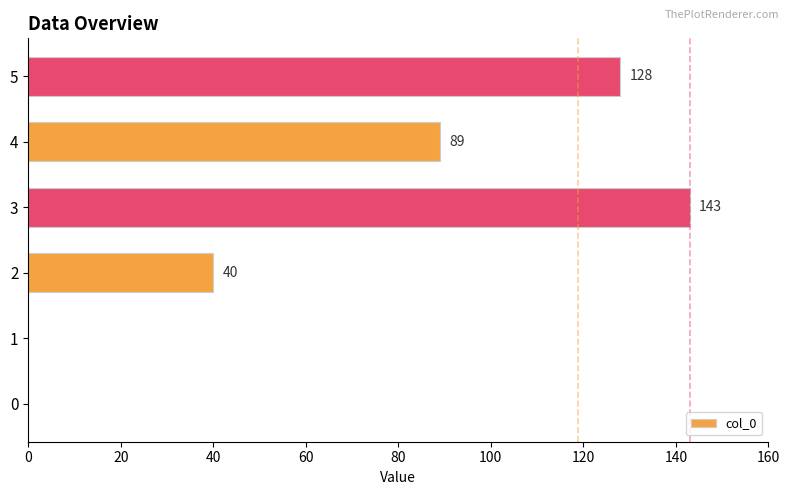

What is the change in value from 3 to 5?

-15